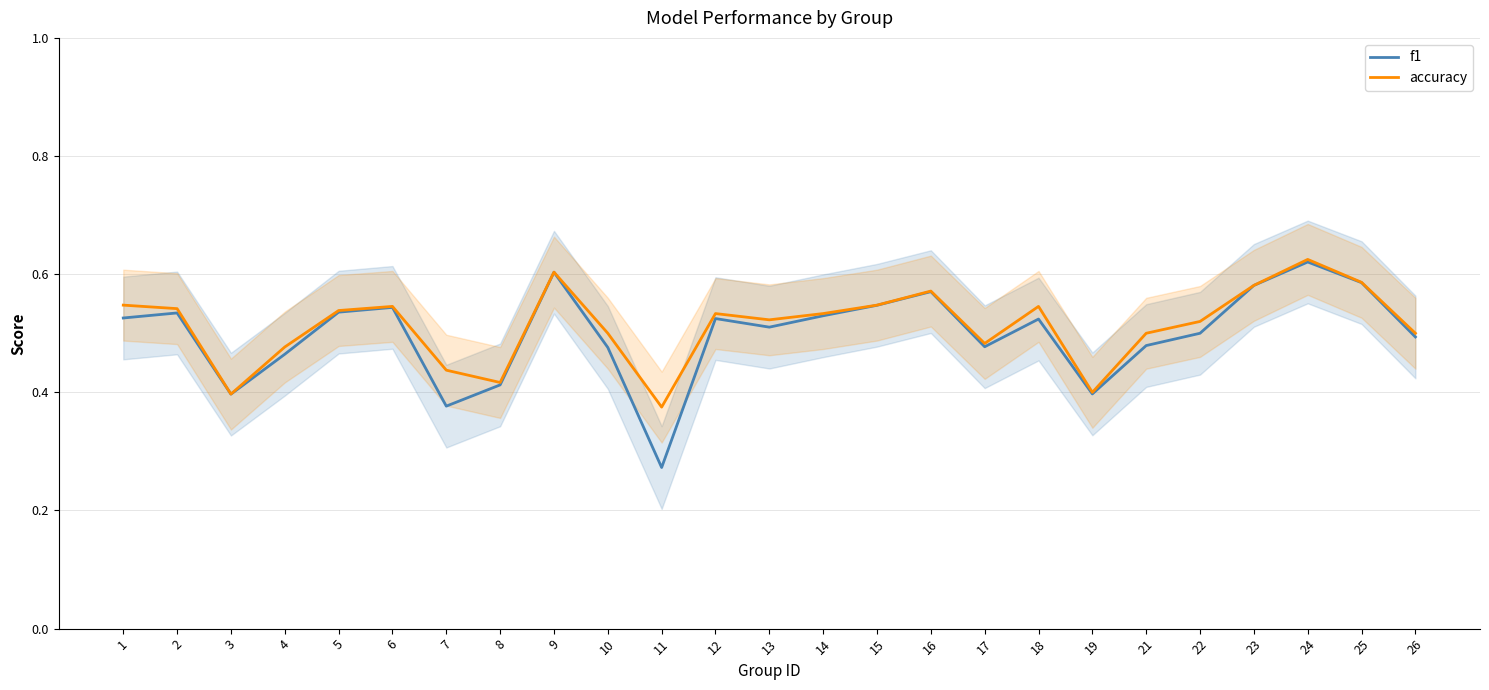

How many distinct data groups are displayed?

2